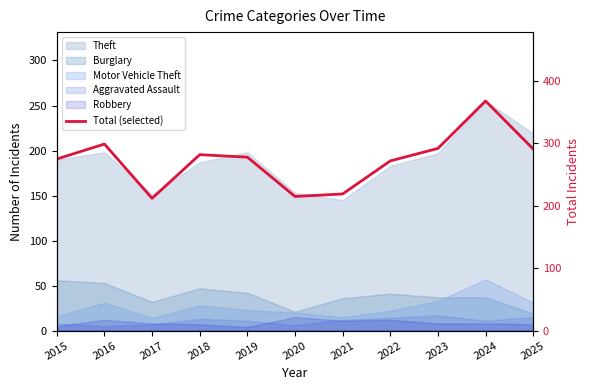

Rank the categories by value from lowest to highest.

2017, 2020, 2021, 2022, 2015, 2019, 2018, 2025, 2023, 2016, 2024